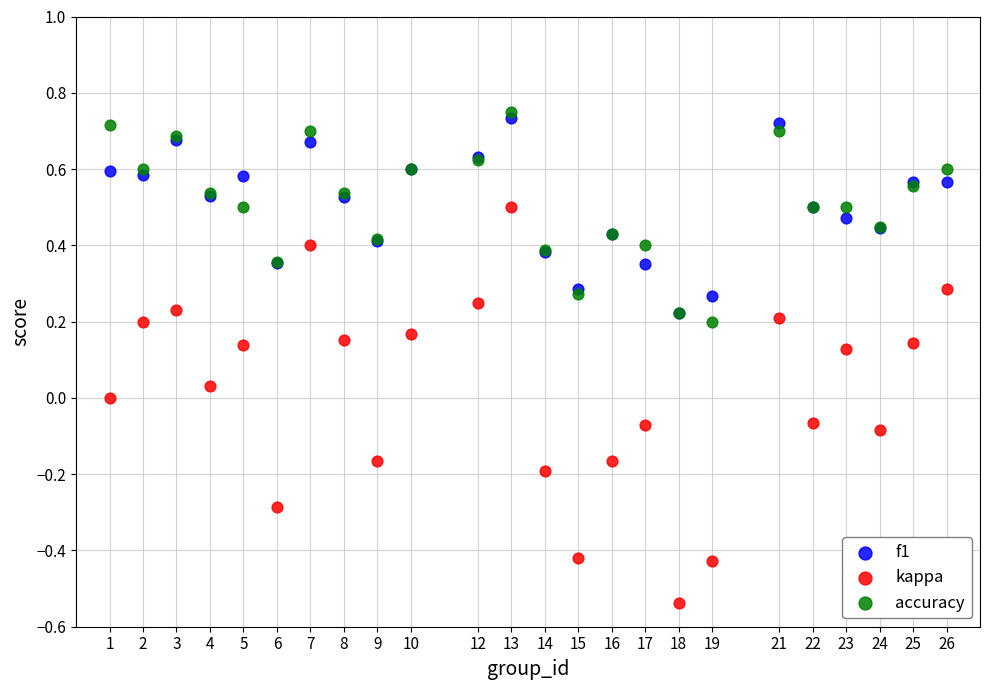

What are all the series names shown in the legend?

f1, kappa, accuracy